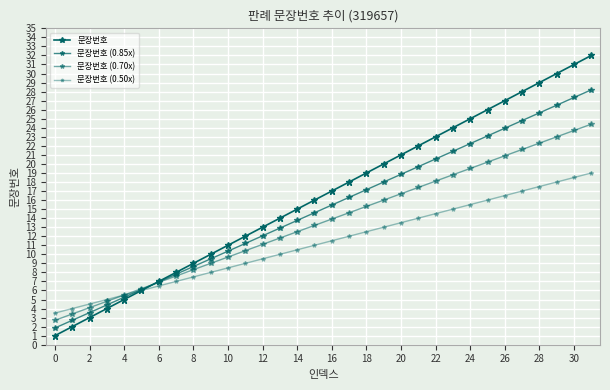

How many lines are shown in the chart?

4